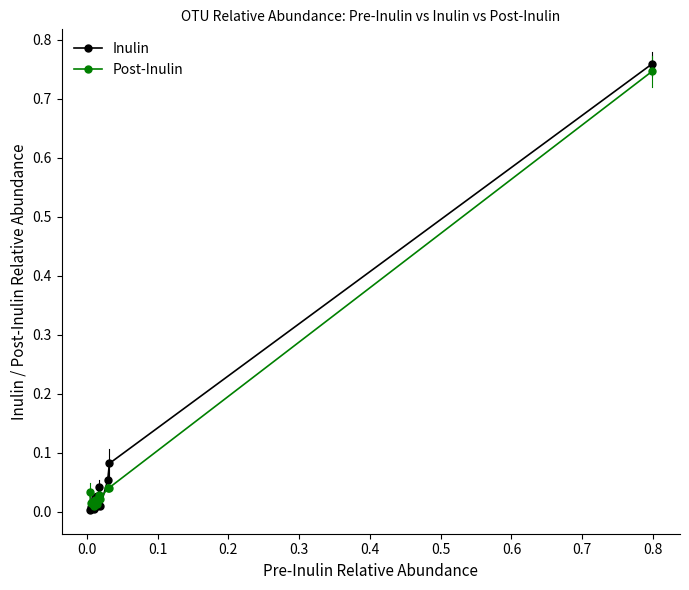

True or false: Post-Inulin has more than 0 points higher than both neighbors.

True